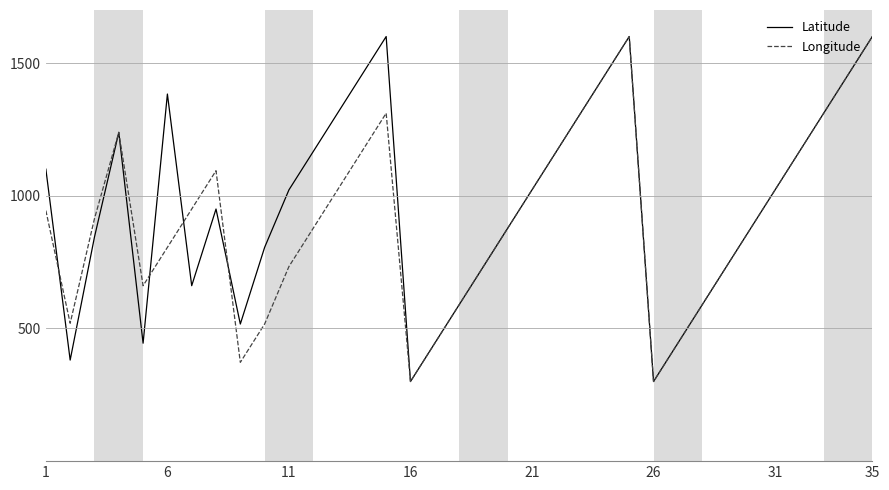

What is the maximum value for Longitude?

1600.0